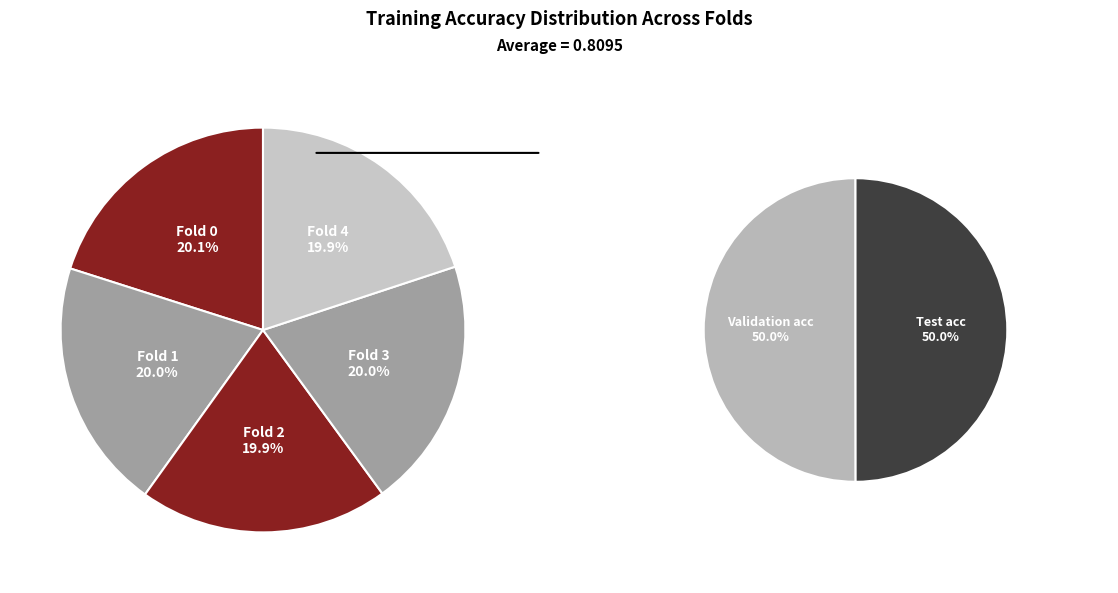

How many segments does this pie chart have?

5